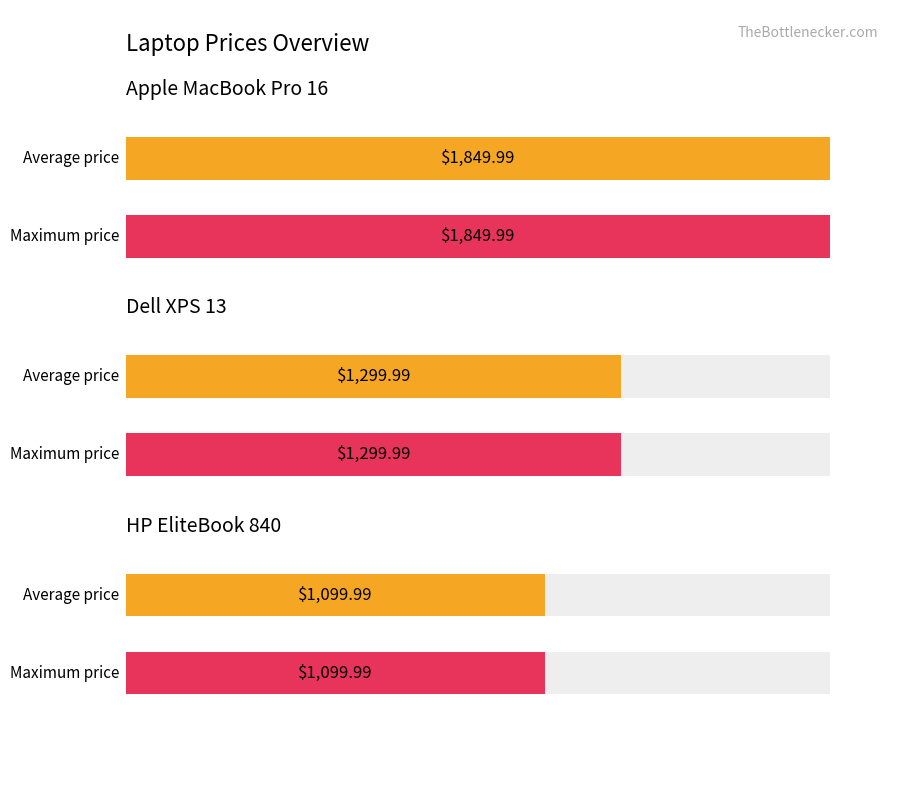

The value at Apple MacBook Pro 16 (GET) is 2764.1. True or false?

False